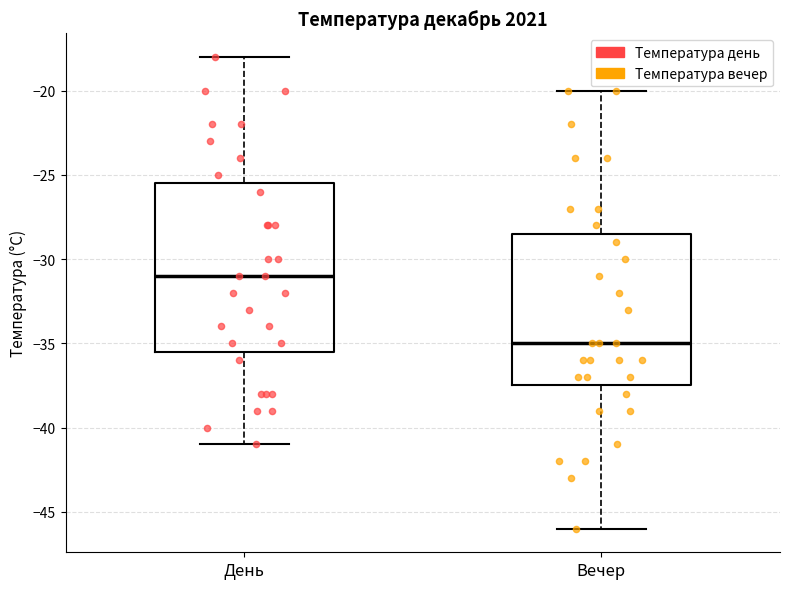

Reading left to right, read every box against the y-axis: the position of its median line, the range the box covers, and the ends of its whiskers. The values are not printed on the chart, so give them approximately, as read against the axis.

День: median -31.0, box -35.5 to -25.5, whiskers -41.0 to -18.0
Вечер: median -35.0, box -37.5 to -28.5, whiskers -46.0 to -20.0